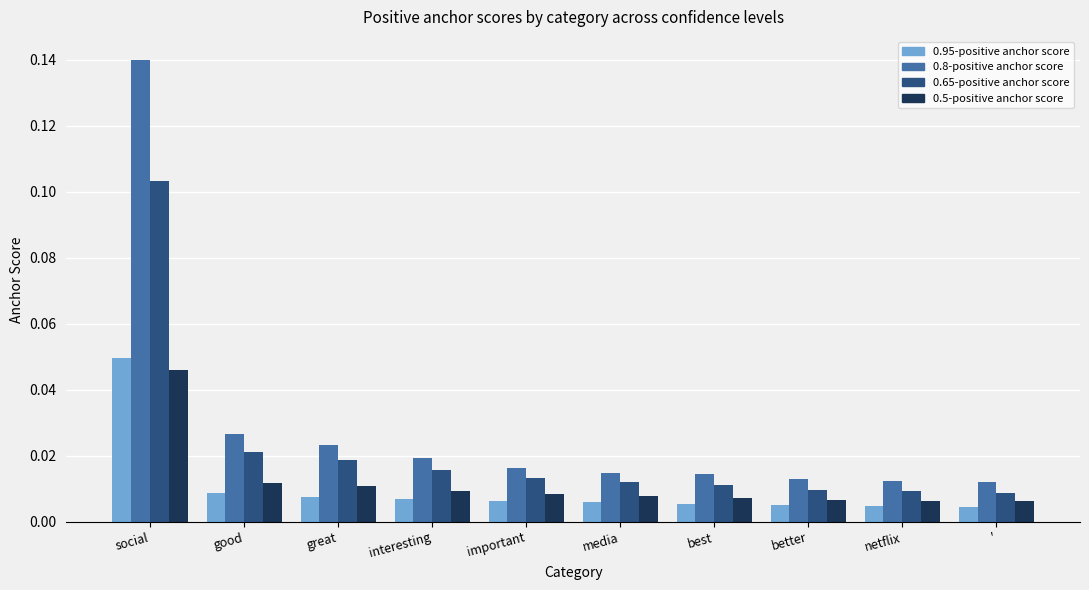

How many groups of bars are there?

10